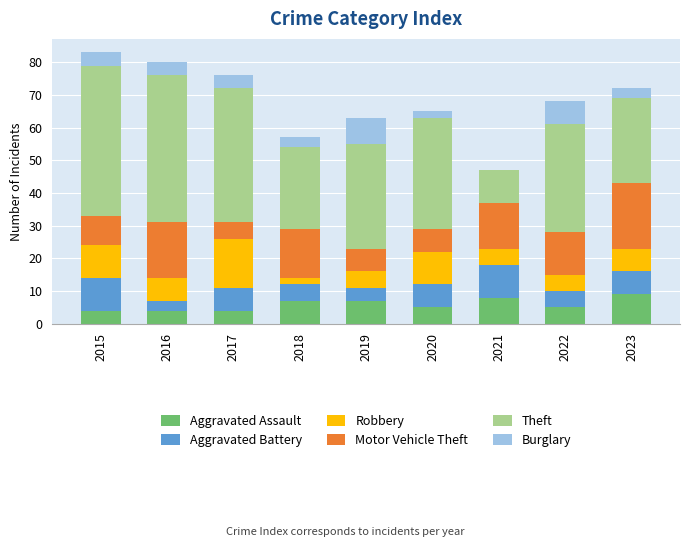

The Aggravated Assault series shows 4 at 2016. True or false?

True